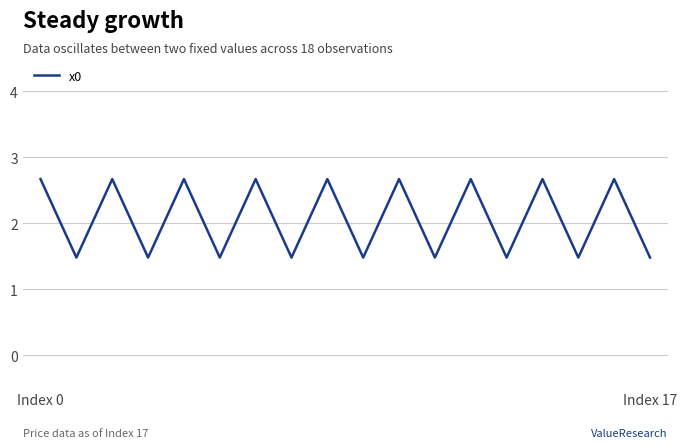

What is the difference between the maximum and minimum values?

1.2